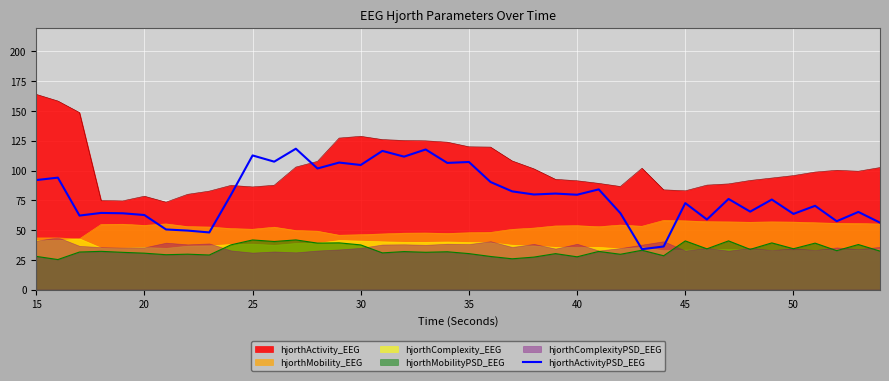

What is the greatest value displayed?

118.3